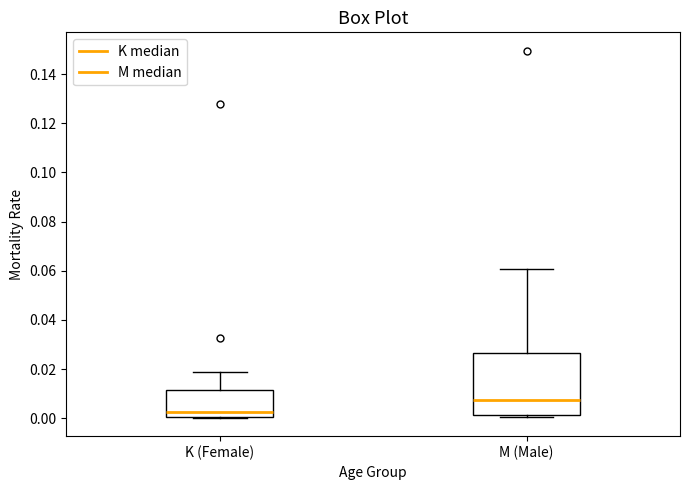

Where is the upper edge of the box for M (Male) on the y-axis? The values are not printed on the chart, so give them approximately, as read against the axis.

0.026